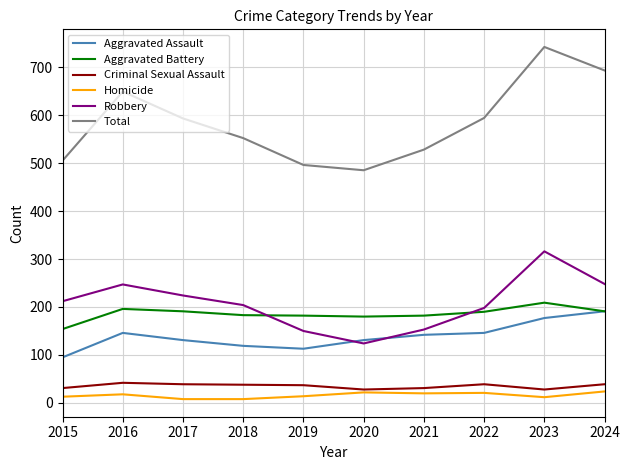

At which category is the sum across all series the highest?

2023